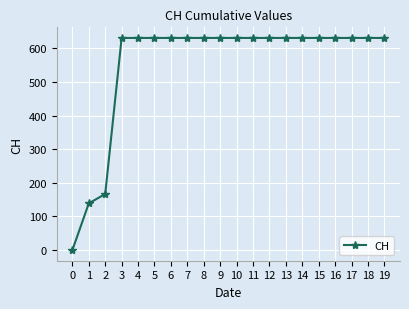

What is the approximate value at 5?

631